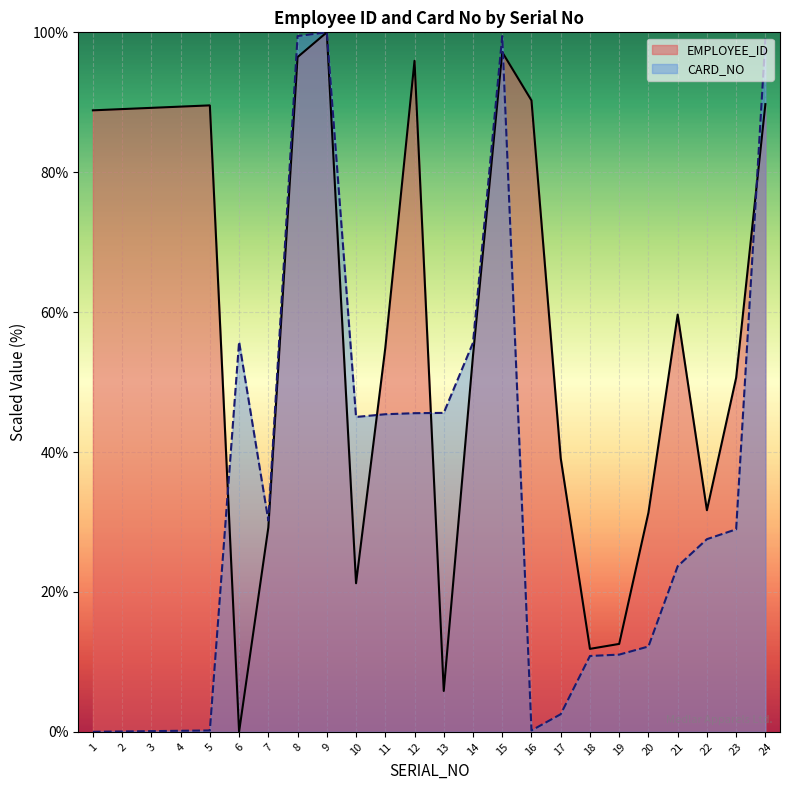

True or false: EMPLOYEE_ID and CARD_NO intersect in this chart.

True